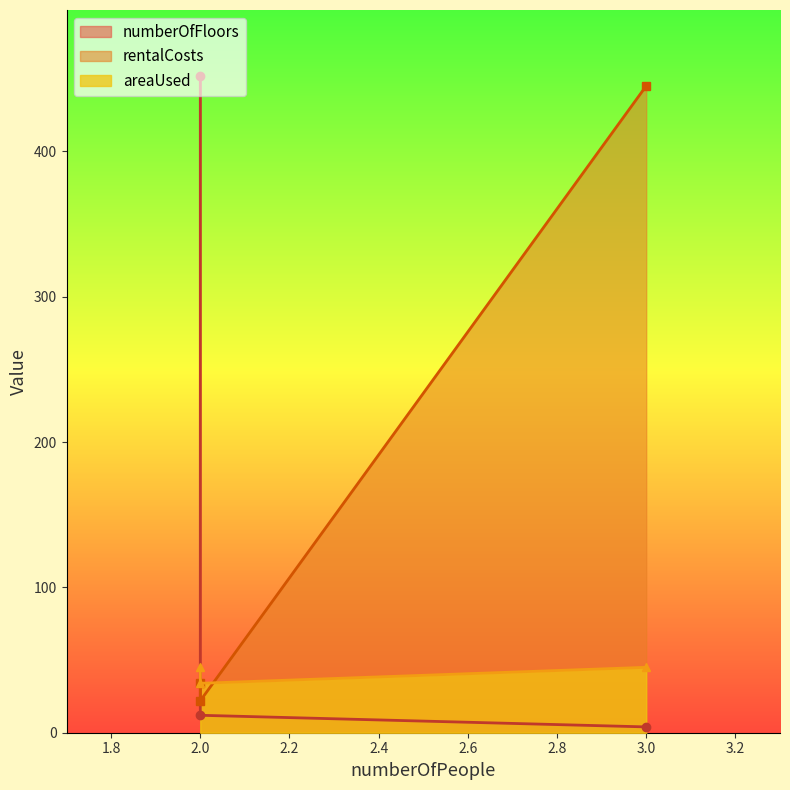

Rank the series at 3 from lowest to highest value.

numberOfFloors, areaUsed, rentalCosts